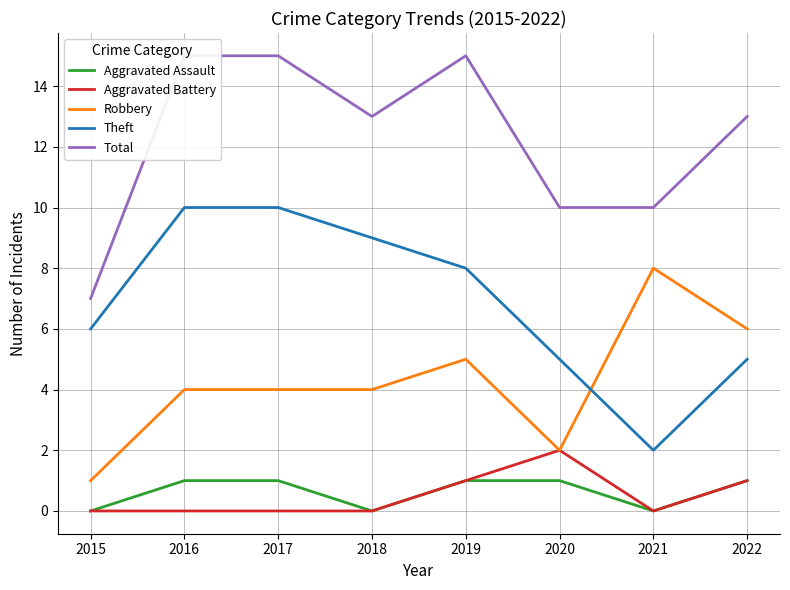

Rank the categories by Aggravated Assault value from lowest to highest.

2015, 2018, 2021, 2016, 2017, 2019, 2020, 2022